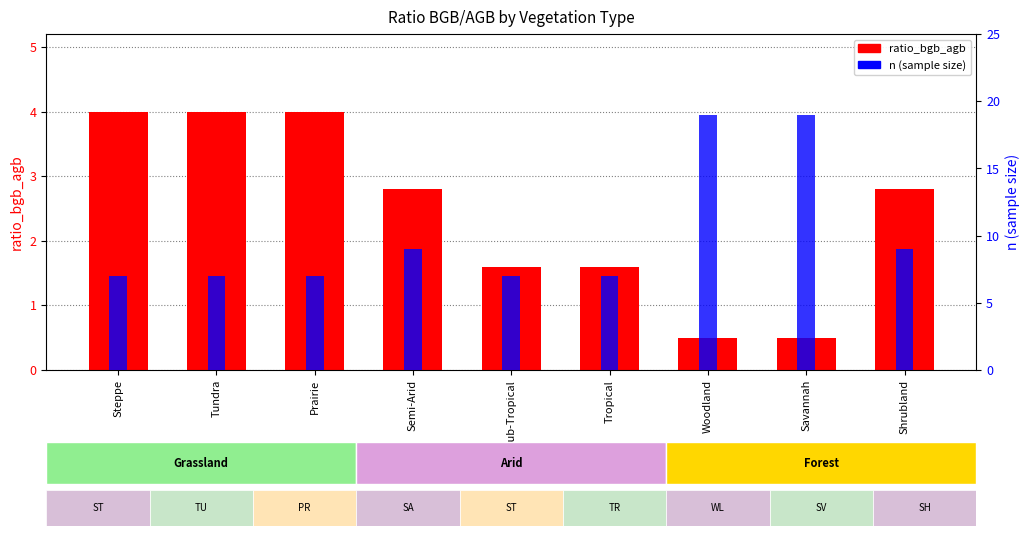

What is the difference between the maximum and minimum values in the n series?

12.0